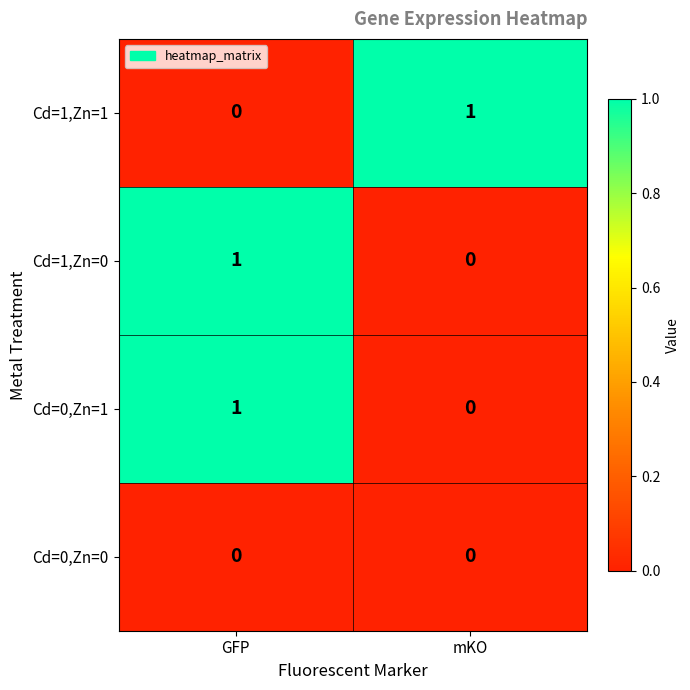

Reading left to right, extract all data points from this chart.

Cd=1,Zn=1: GFP=0	mKO=1
Cd=1,Zn=0: GFP=1	mKO=0
Cd=0,Zn=1: GFP=1	mKO=0
Cd=0,Zn=0: GFP=0	mKO=0